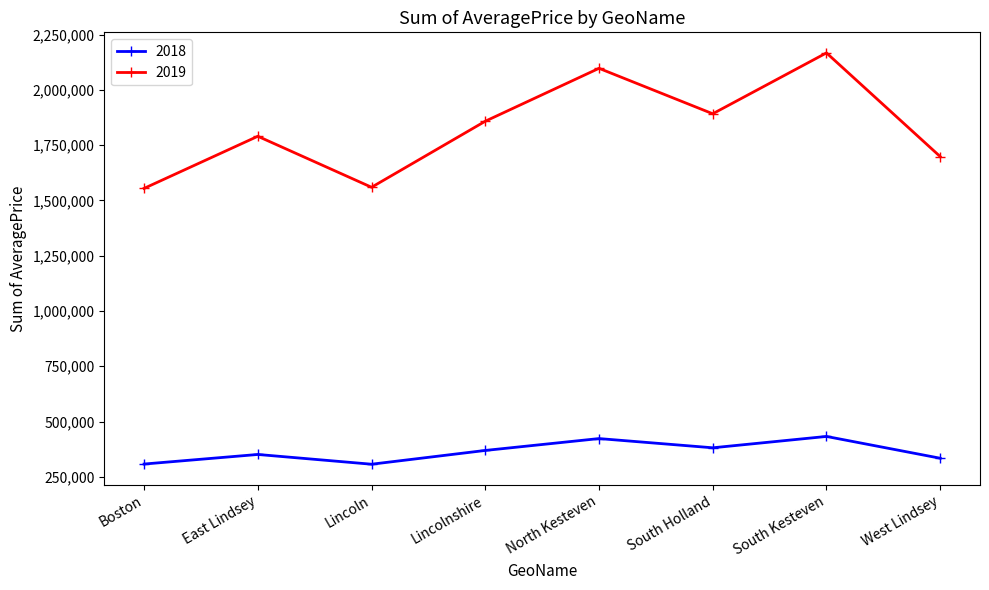

What is the approximate value of 2018 at Lincoln, to the nearest 50?

306900